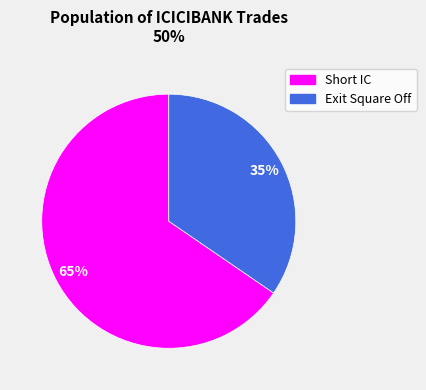

Which category accounts for the majority?

Short IC